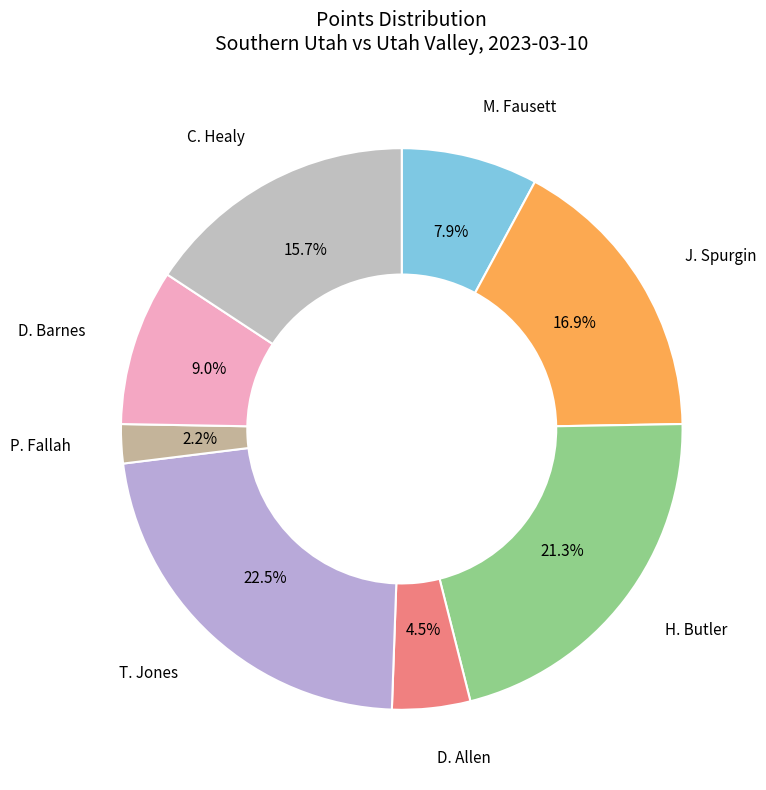

Is it true that P. Fallah is 2% of the pie?

True